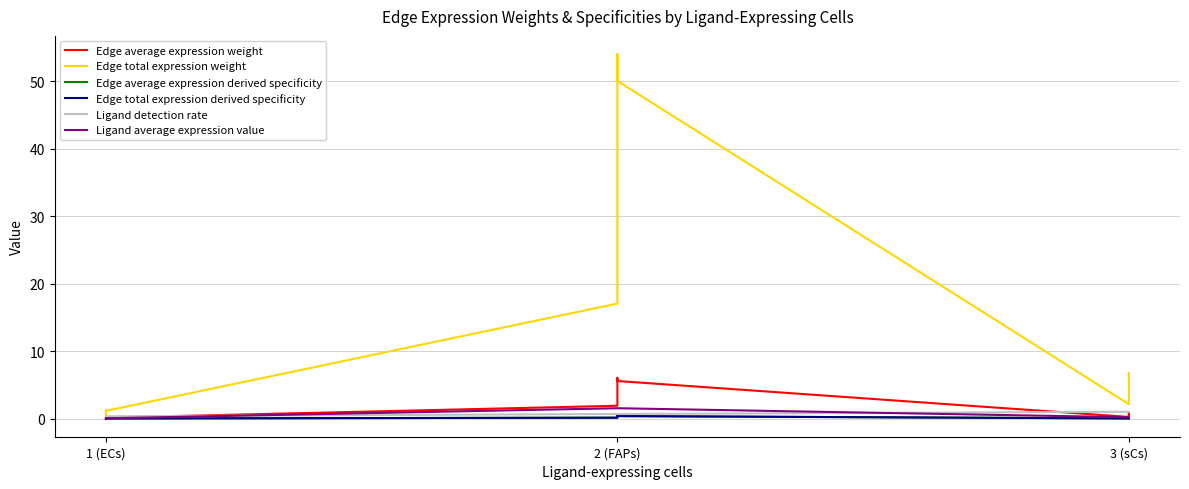

True or false: Ligand average expression value has more than 1 interior local peaks.

False